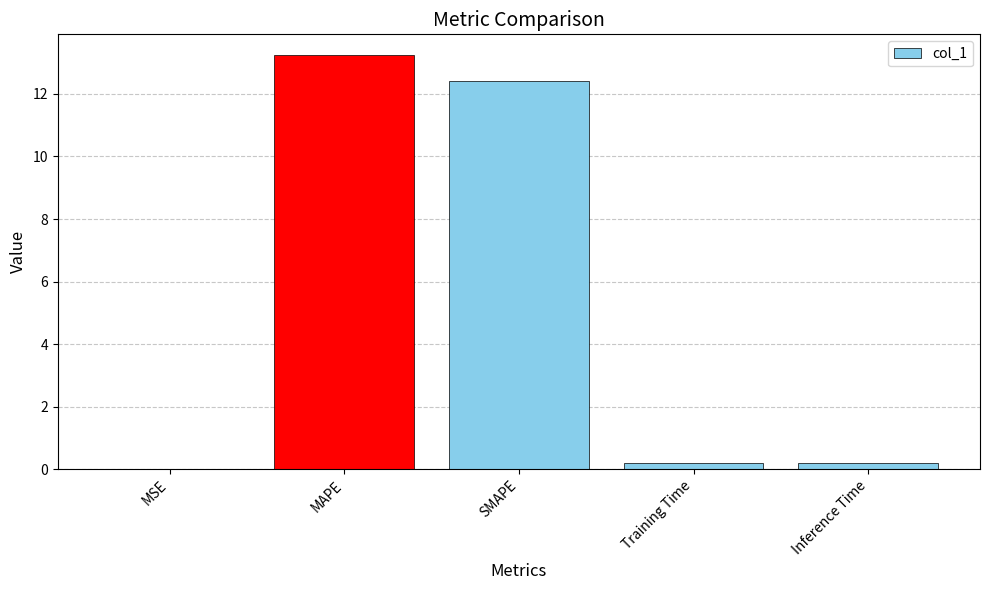

What is the sum of all values?

26.1